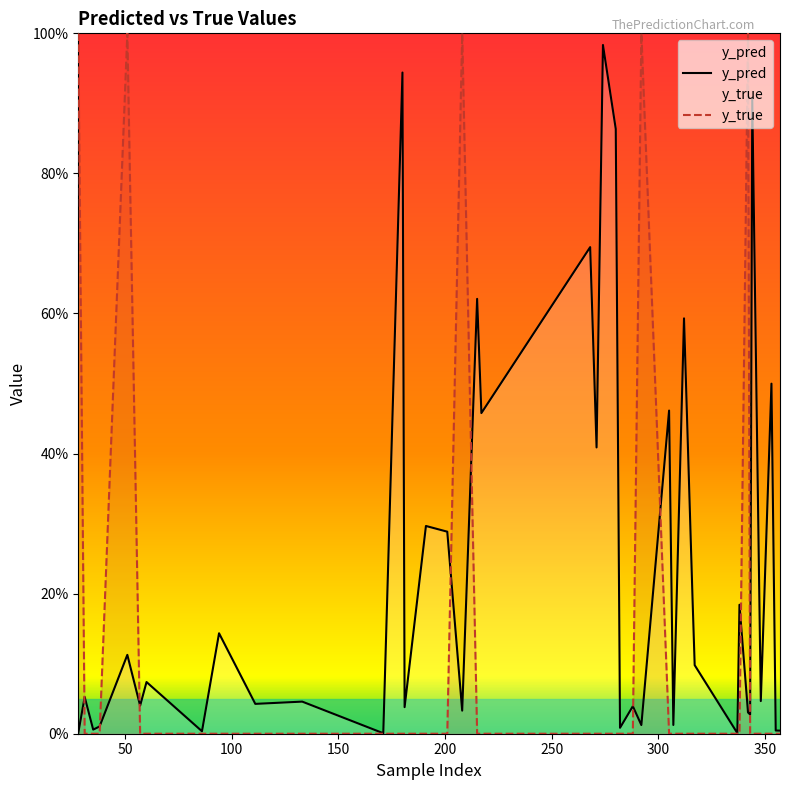

What is the difference between the second highest and second lowest values in the y_true series?

1.0